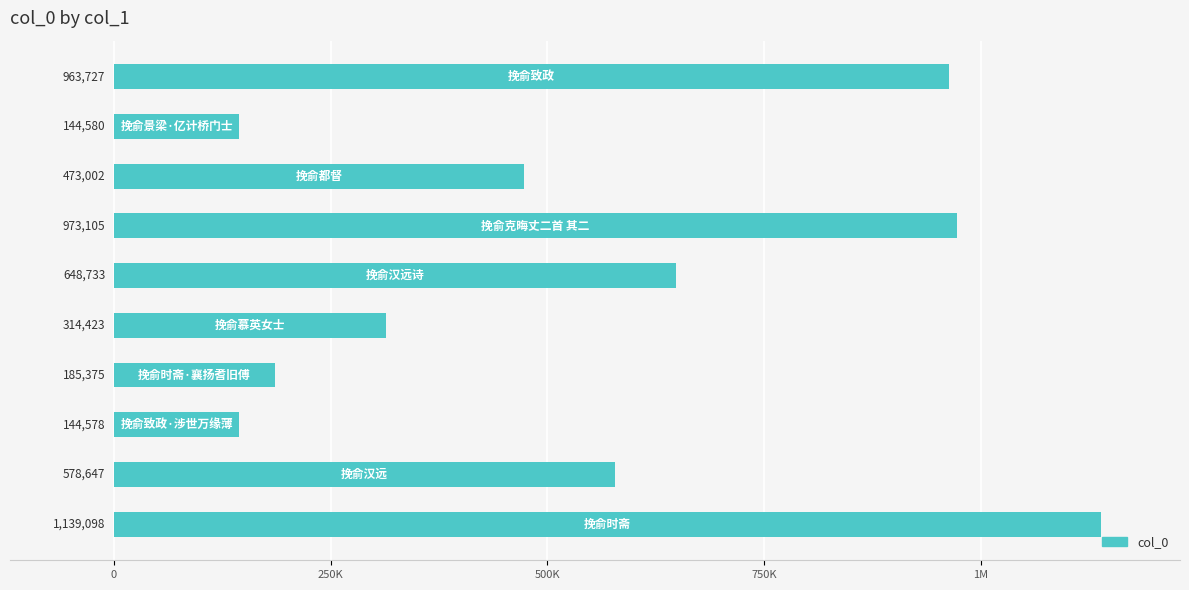

How many distinct data groups are displayed?

1